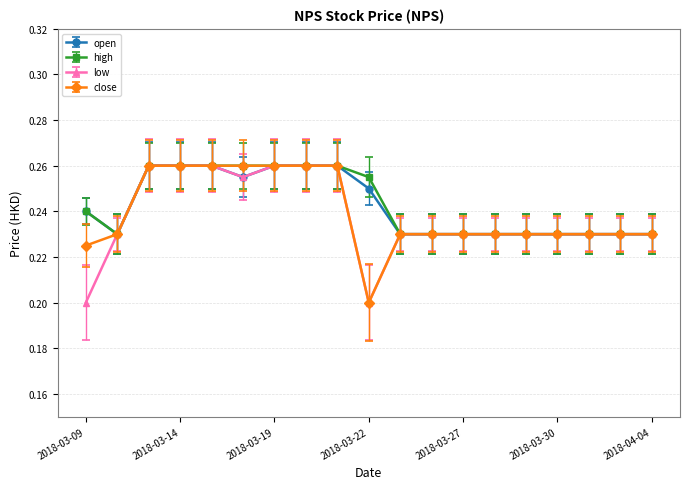

How many open values are between 0 and 1?

19